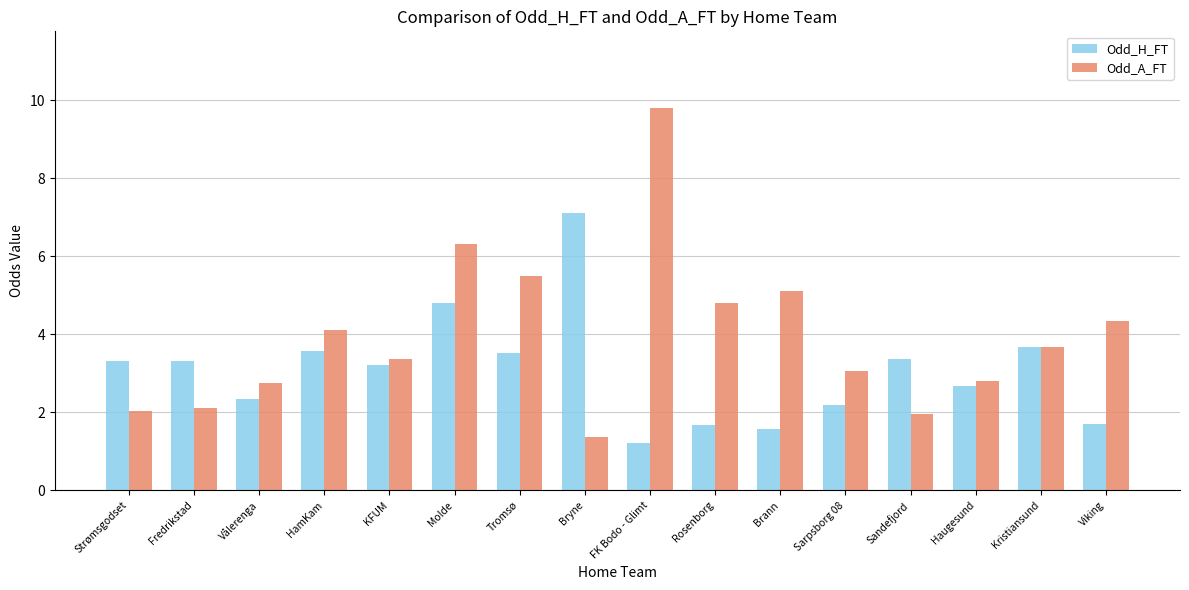

Is the value of Odd_H_FT at KFUM greater than the value of Odd_A_FT at HamKam?

No